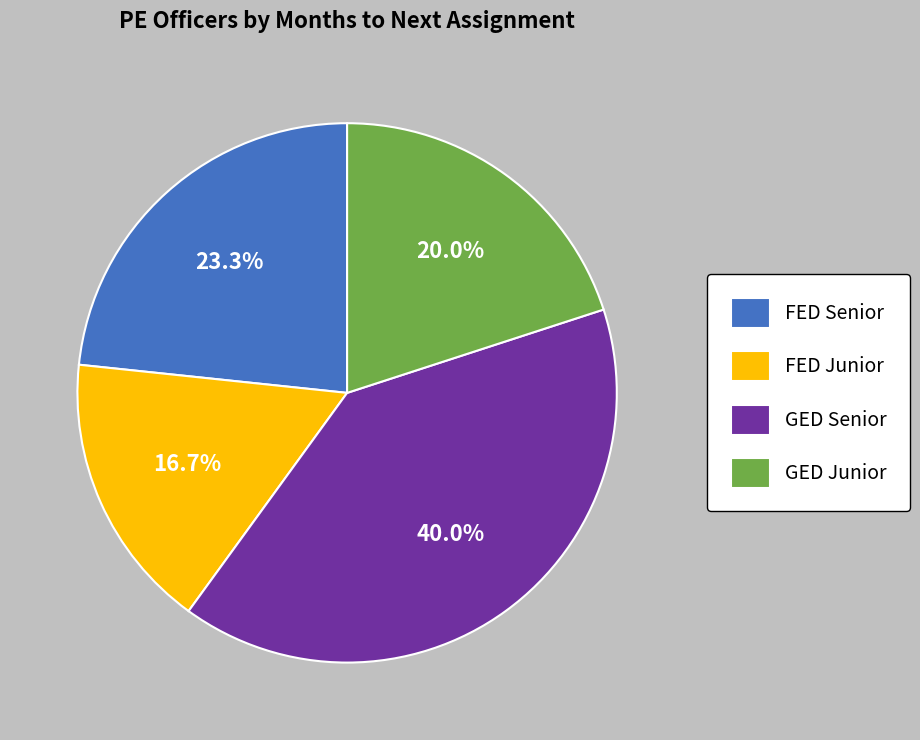

Is there a majority slice in this chart?

No